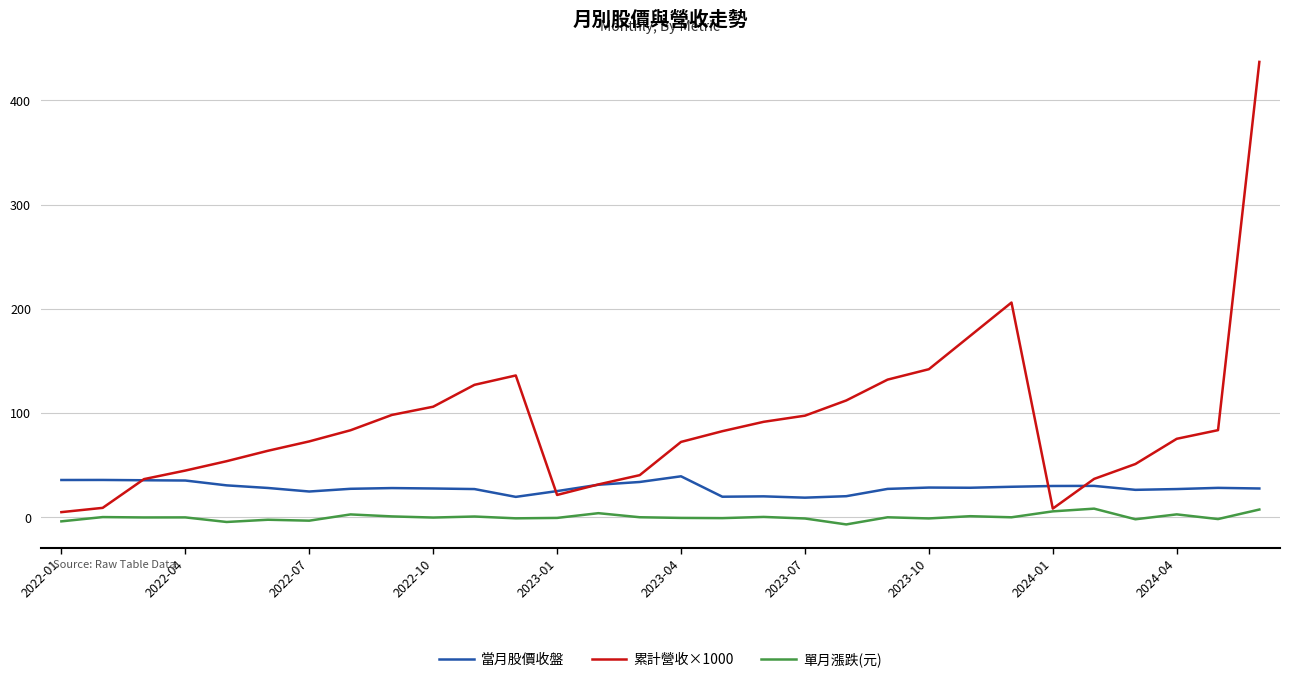

Rank the series by their maximum value, from lowest to highest.

單月漲跌(元), 當月股價收盤, 累計營收×1000